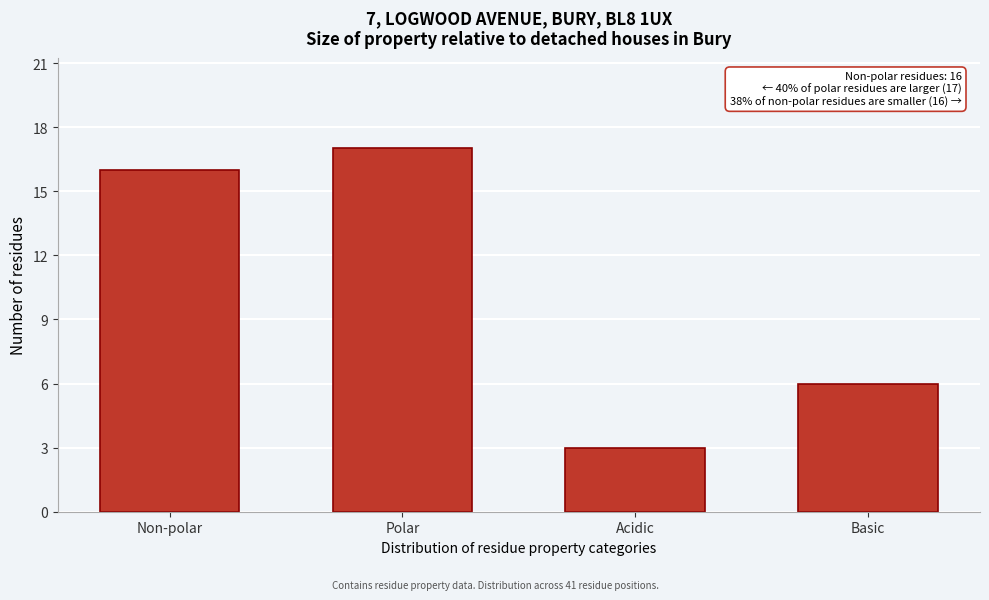

Reading left to right, what are all the values shown in this chart?

16	17	3	6